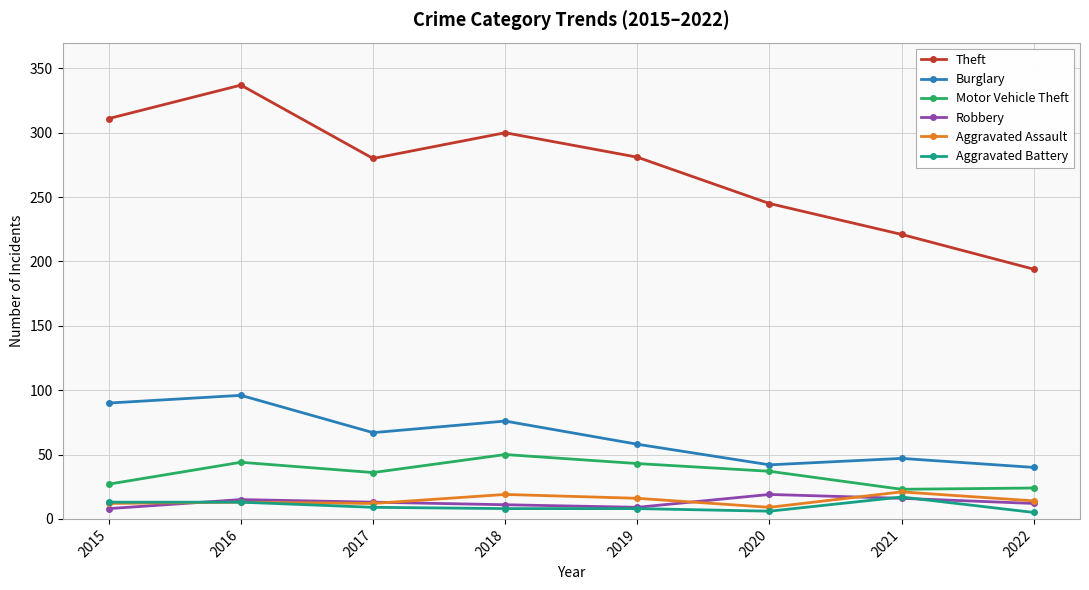

Which series changed the most between 2016 and 2018?

Theft